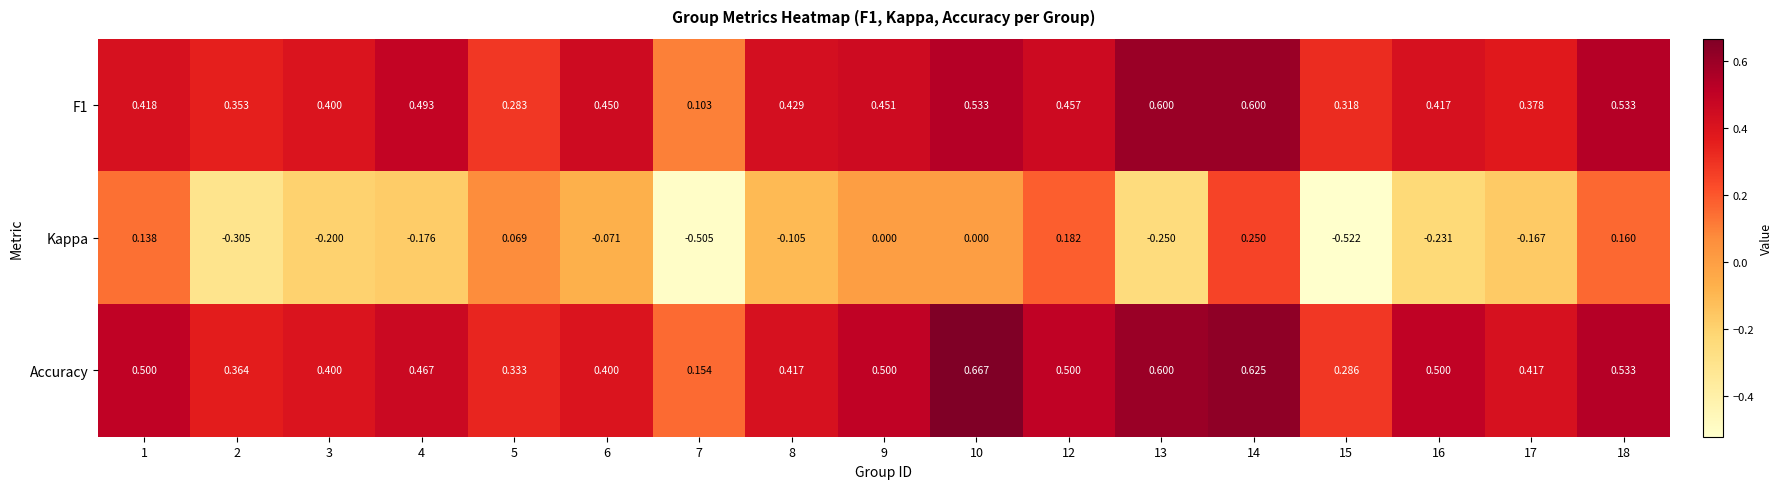

Which series has the largest range (max minus min)?

Kappa